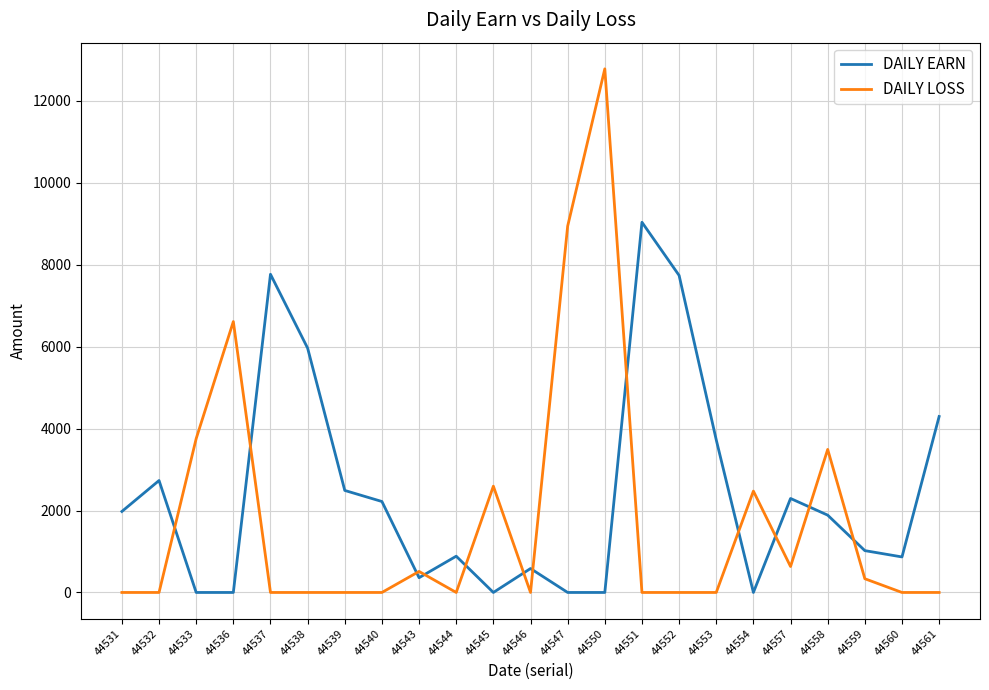

What is the approximate value of DAILY EARN at 44538, to the nearest 50?

5950